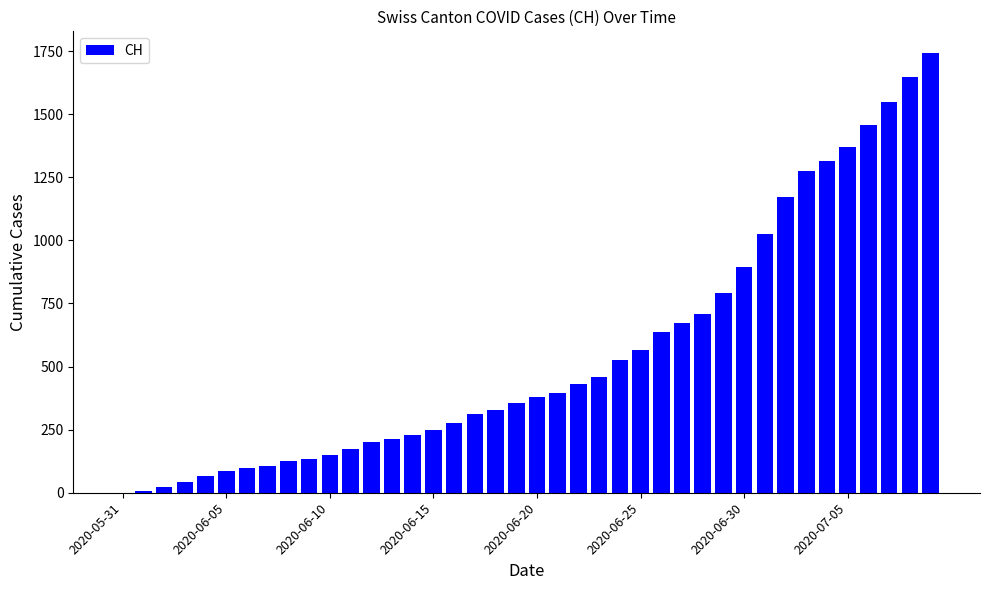

What is the maximum value shown in the chart?

1741